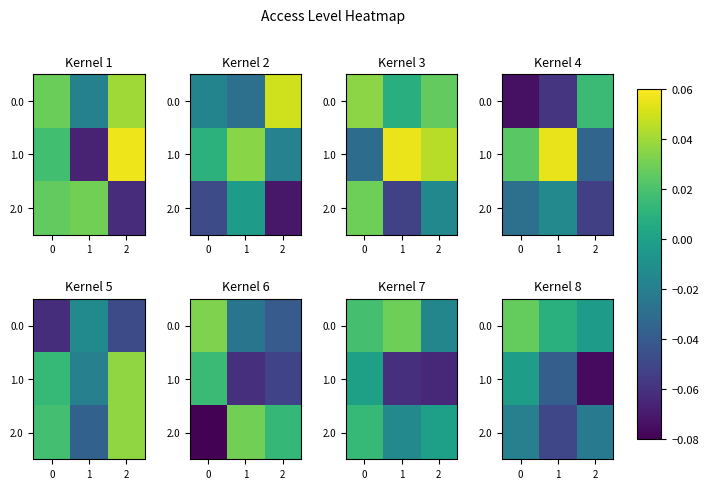

How many categories are shown in the chart?

3